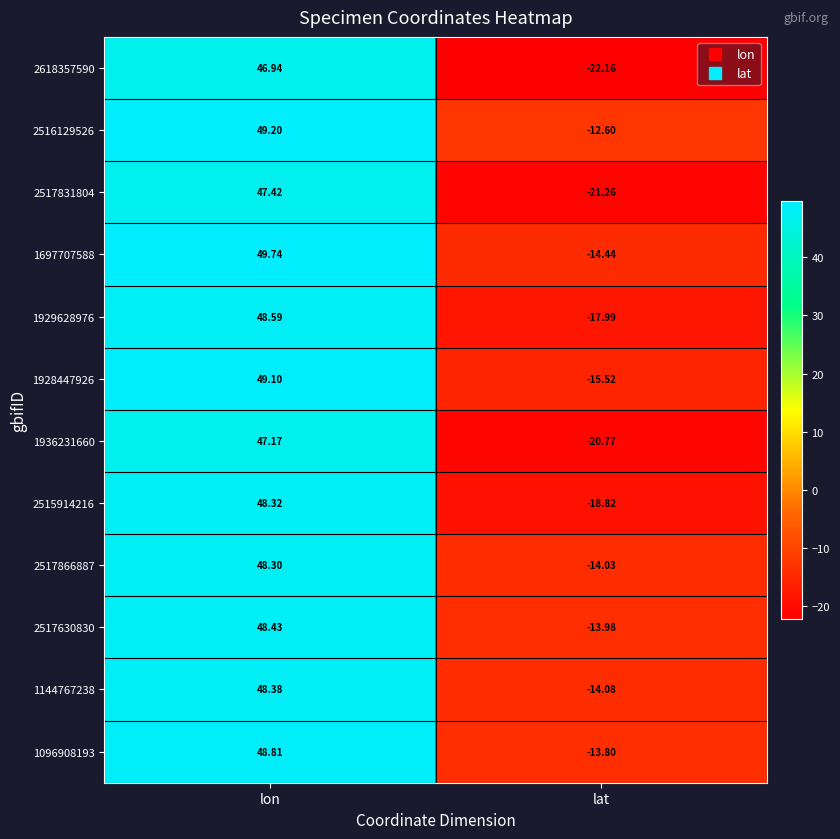

At which label does 2515914216 first exceed 48?

lon